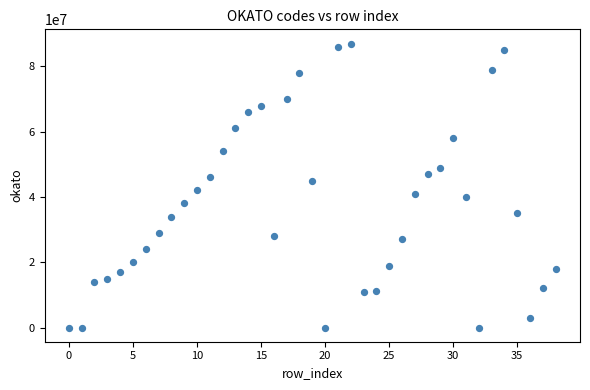

What is the range of Y values (max minus min)?

86999970